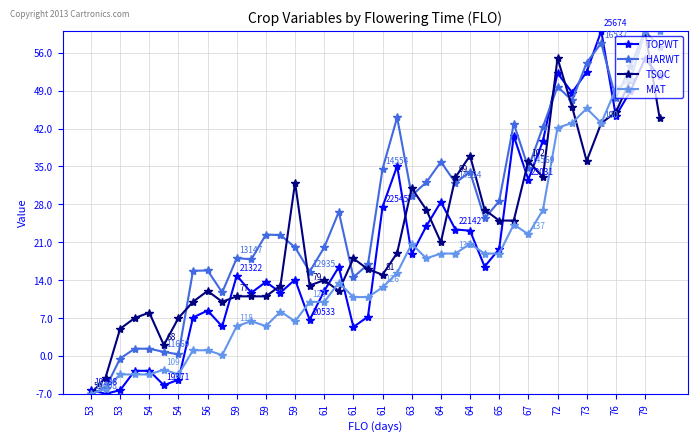

What is the greatest value displayed?

60.0